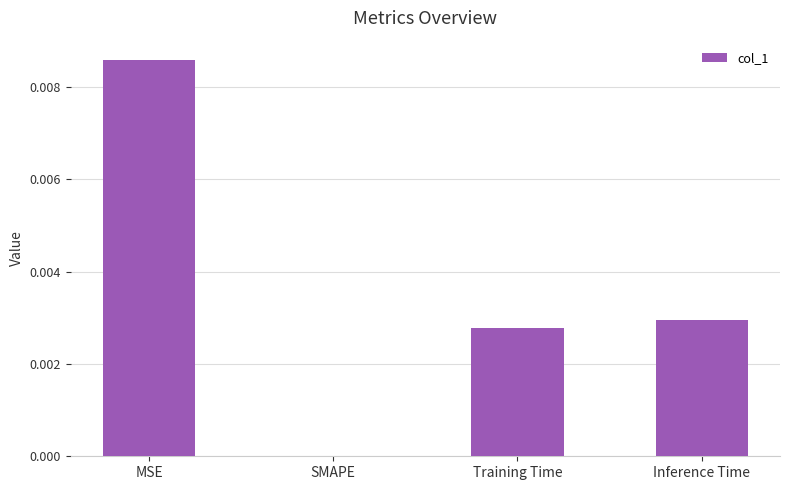

How many series are shown in this chart?

1